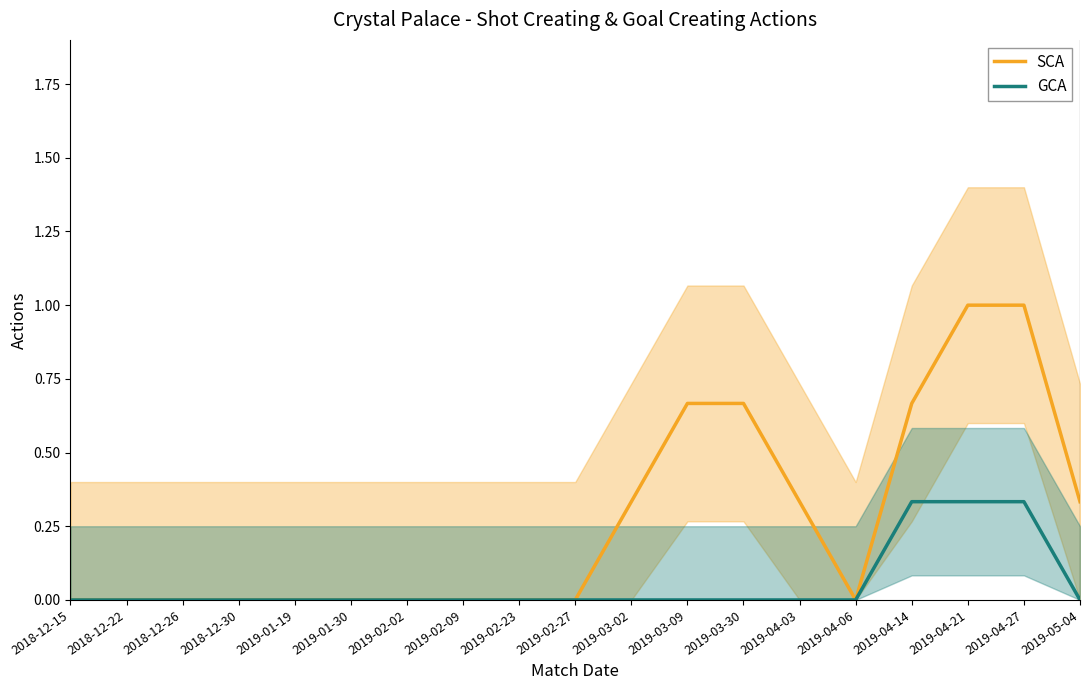

What is the average value of the SCA series?

0.3